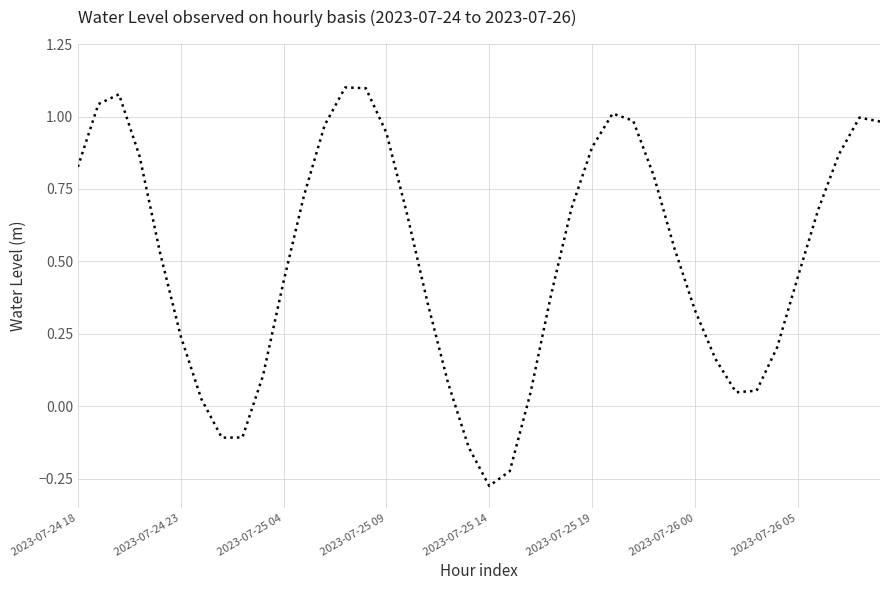

What is the difference between the maximum and minimum values?

1.4